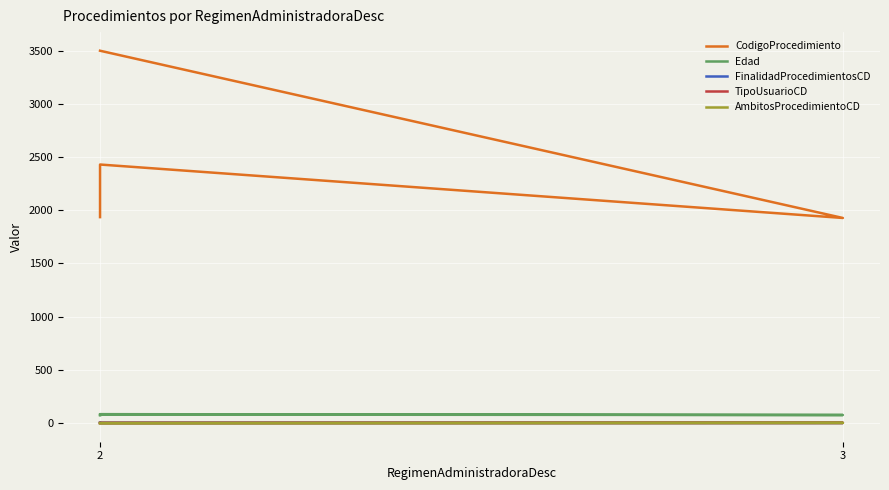

True or false: AmbitosProcedimientoCD has more than 2 interior local peaks.

False